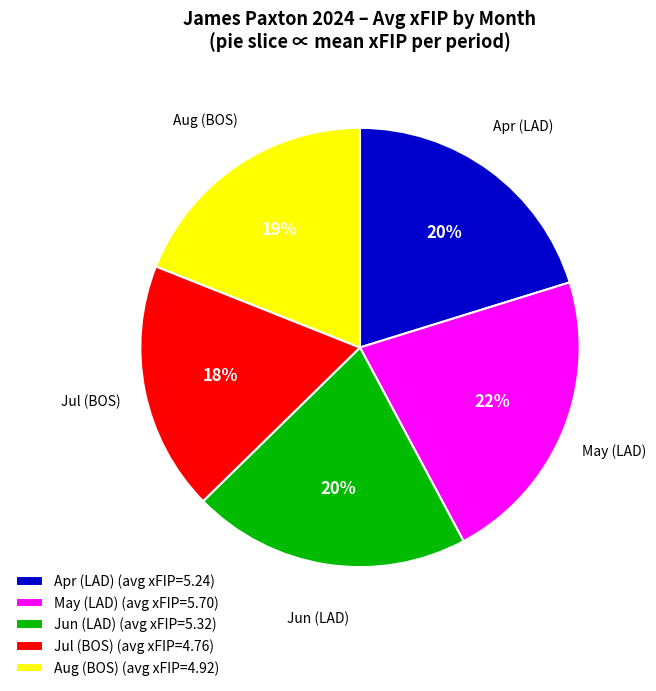

To the nearest percent, what percentage of the pie is Jul (BOS)?

18%